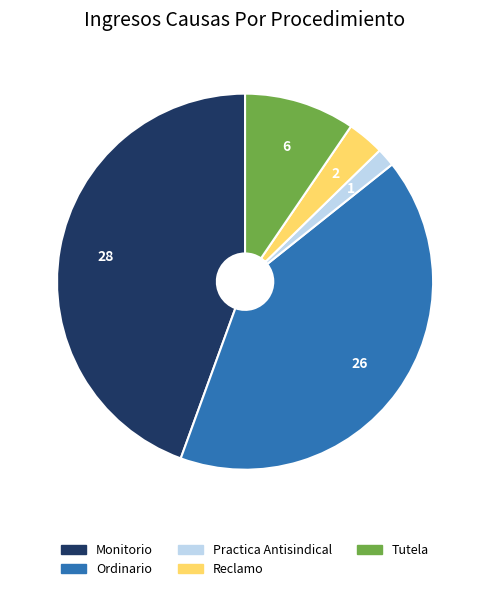

Is the sum of Ordinario and Monitorio greater than half?

Yes